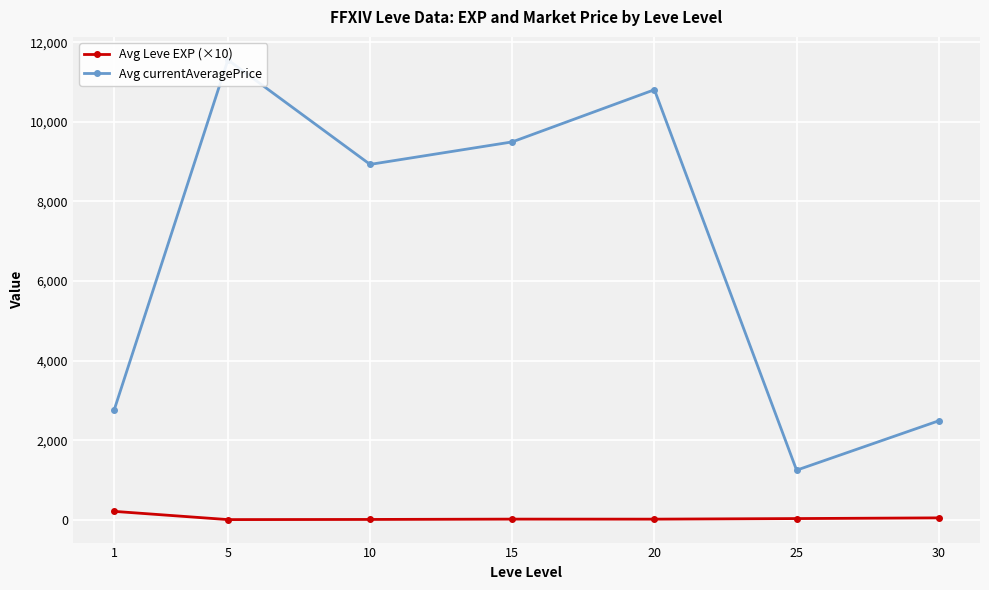

Which series has the largest total across all categories?

Avg currentAveragePrice